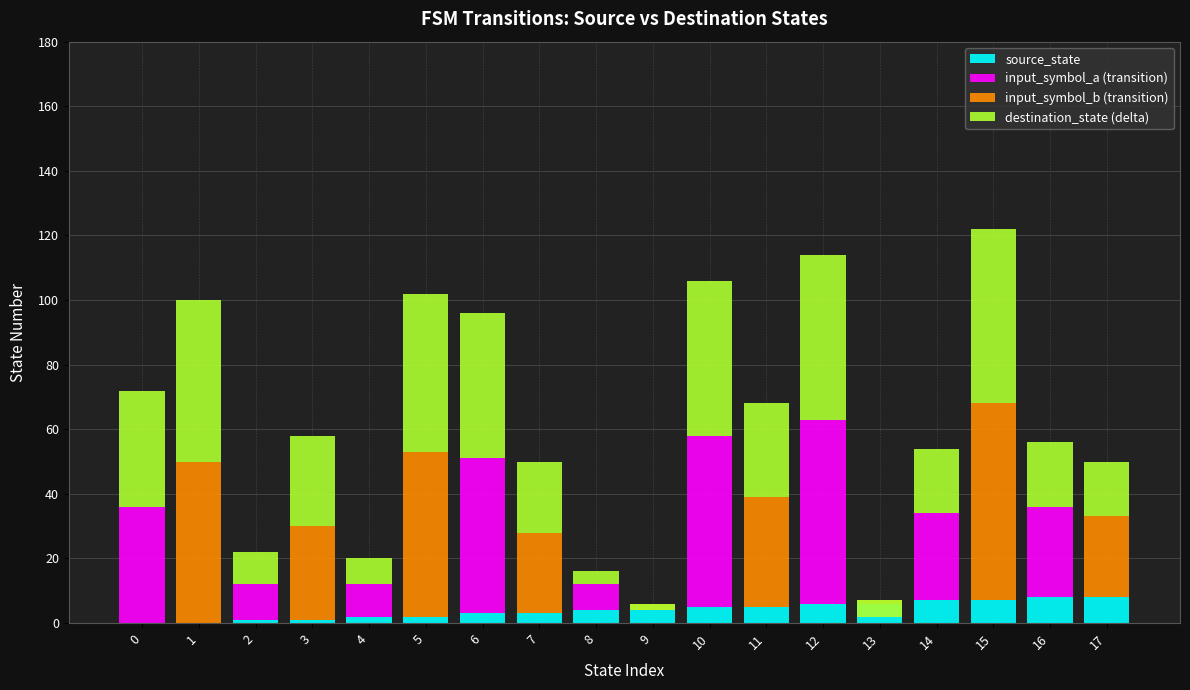

What is the value of the destination_state (delta) bar at the 4th from the left?

28